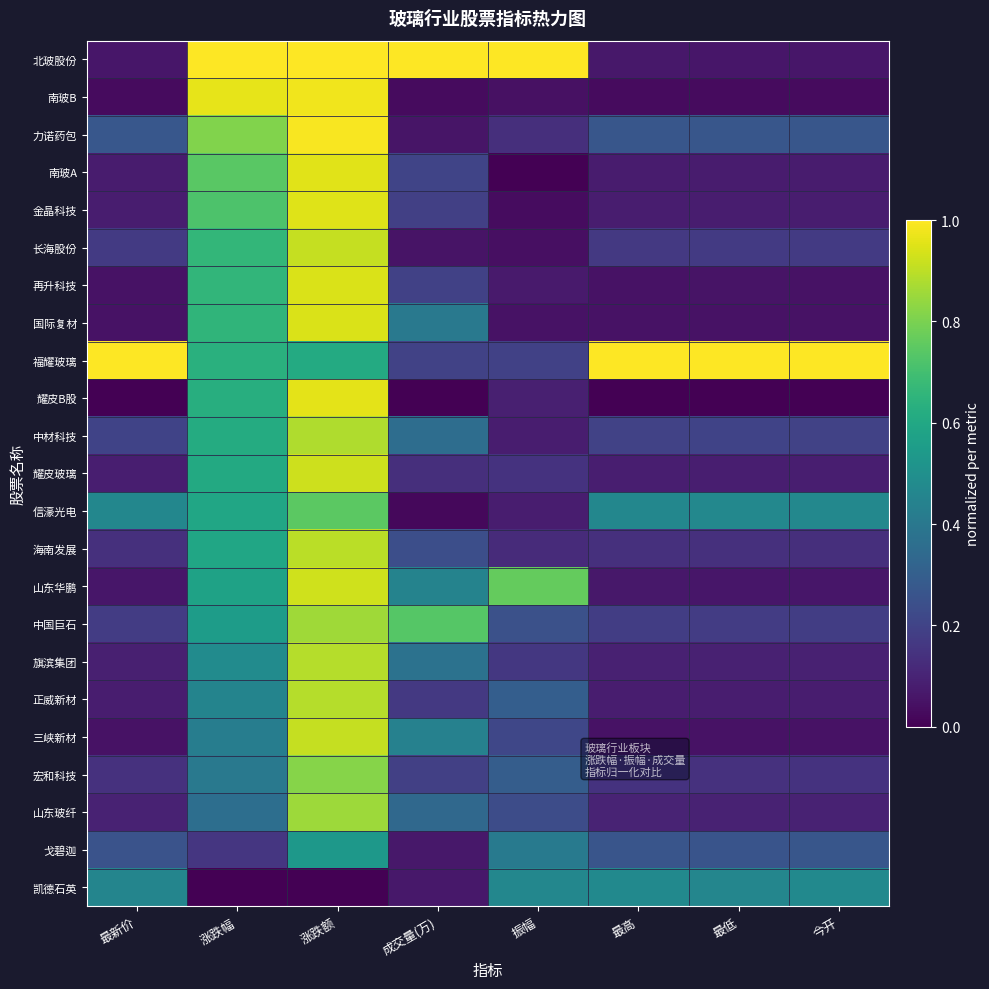

Which series has the largest total across all categories?

福耀玻璃